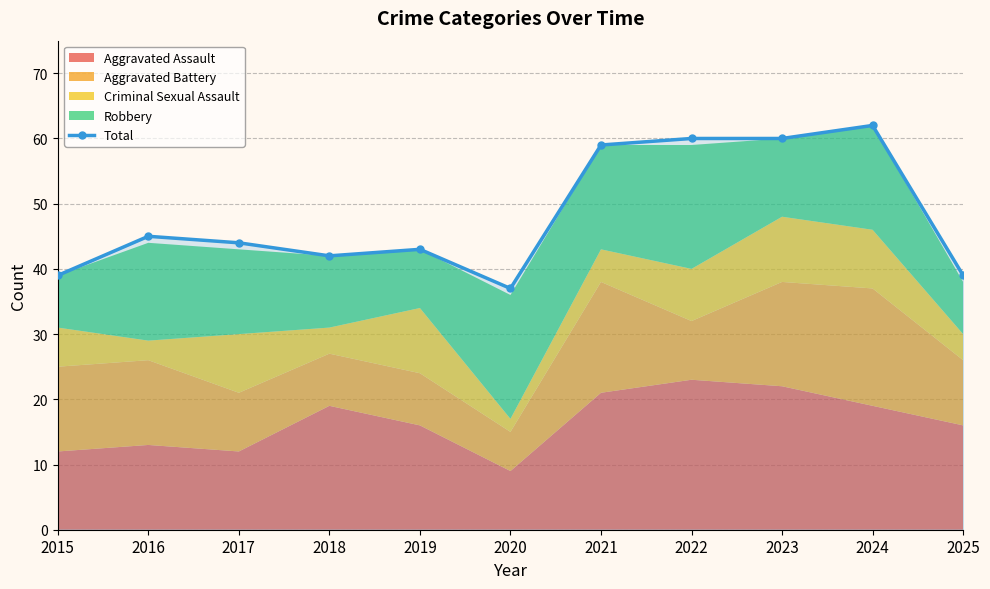

Approximately how many times larger is the value at 2018 compared to 2016?

0.9